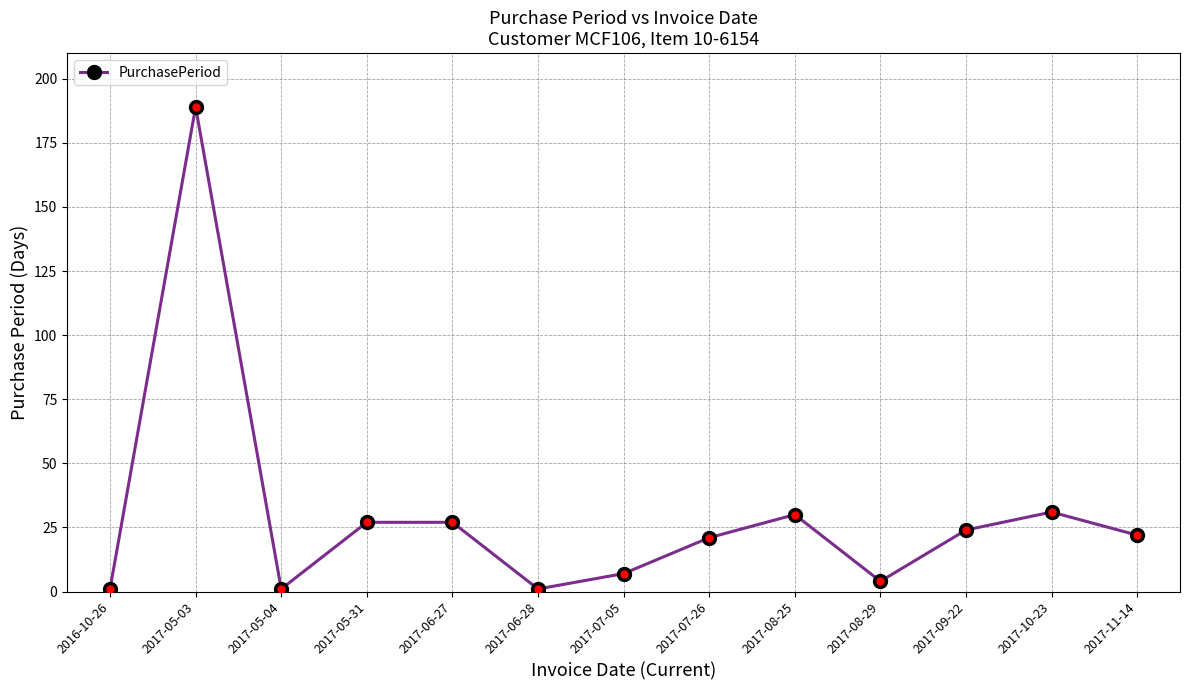

Is this an area chart (filled region under the line)?

No